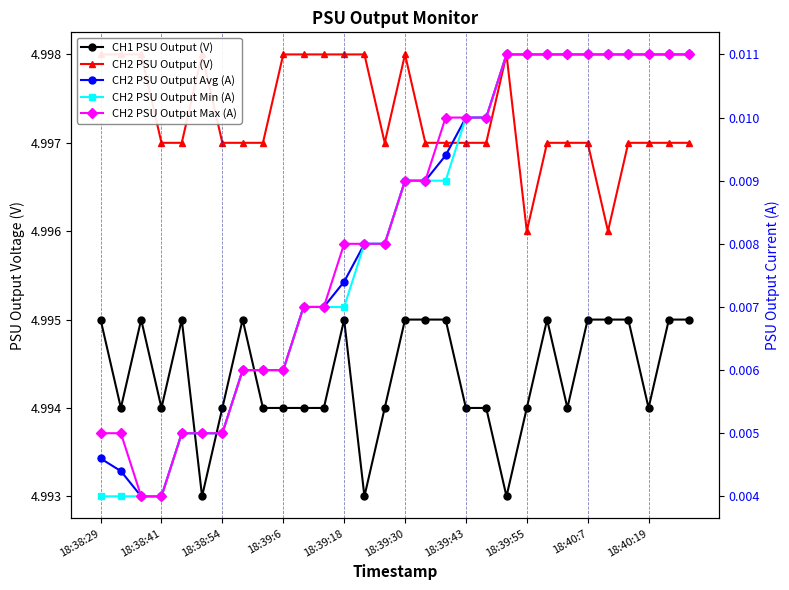

Rank the series by their maximum value, from highest to lowest.

CH2 PSU Output (V), CH1 PSU Output (V), CH2 PSU Output Avg (A), CH2 PSU Output Min (A), CH2 PSU Output Max (A)